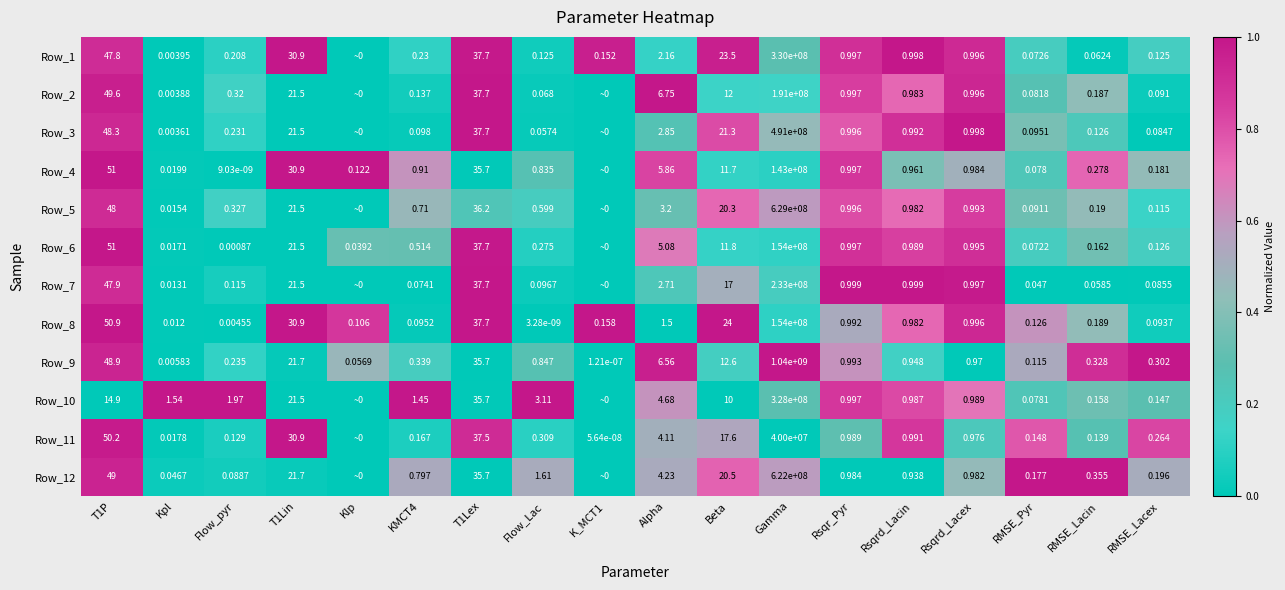

Is the value of Row_11 at RMSE_Pyr greater than the value of Row_6 at RMSE_Lacex?

Yes